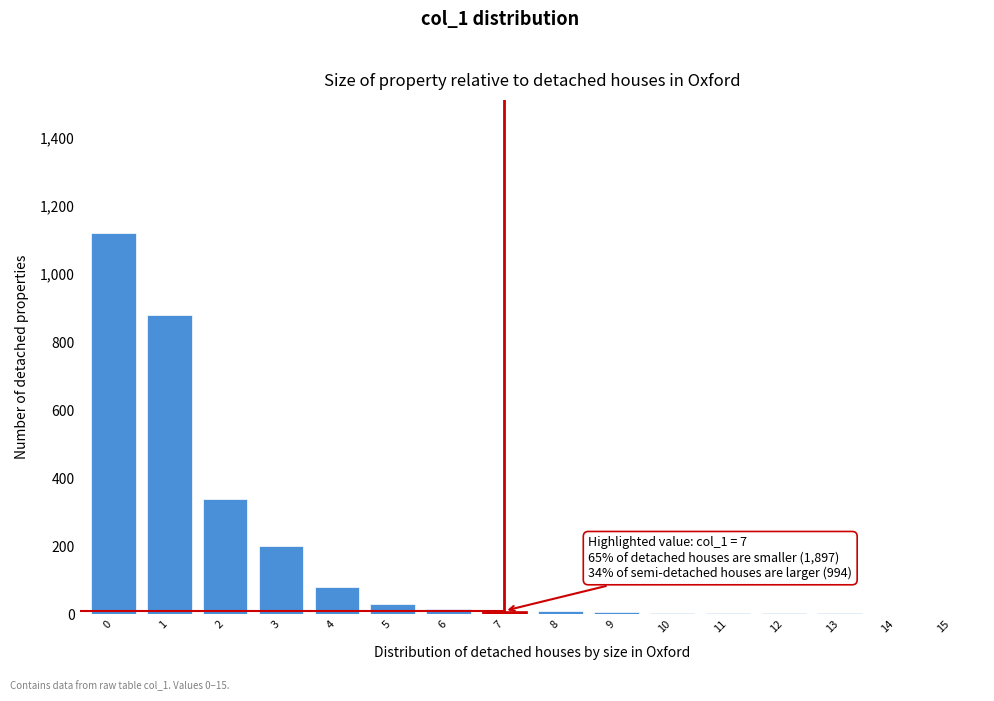

Is it true that the value at 2 is 340?

True